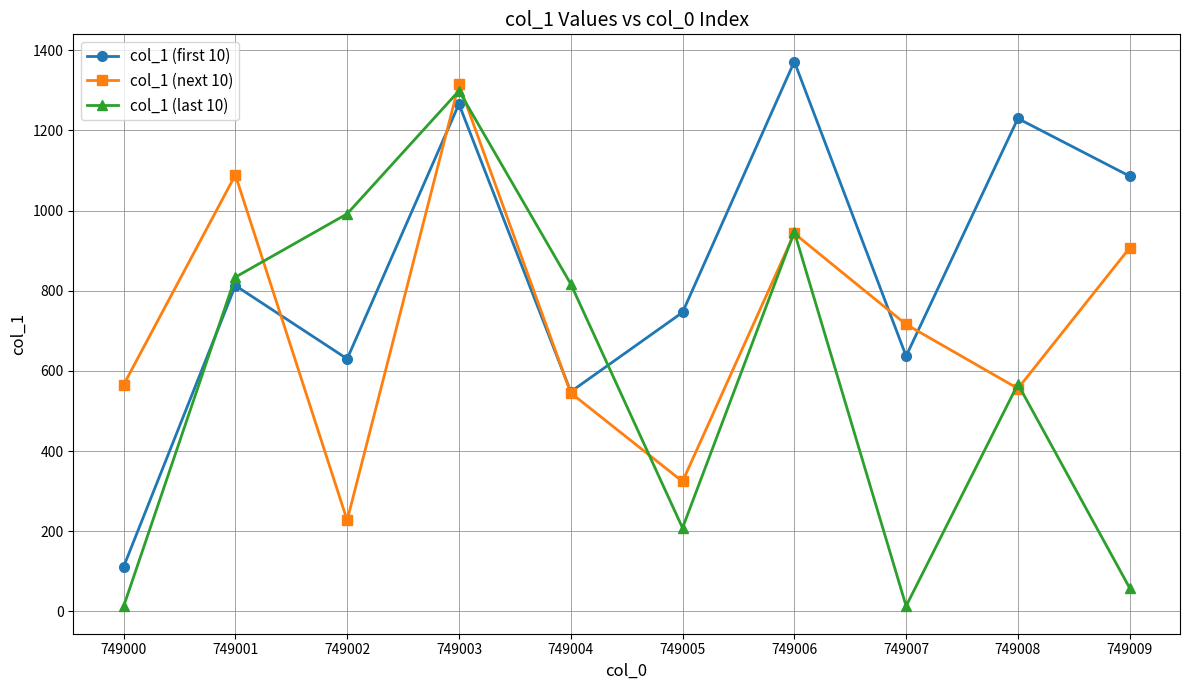

Is it true that col_1 (next 10) equals 333 at 749002?

False